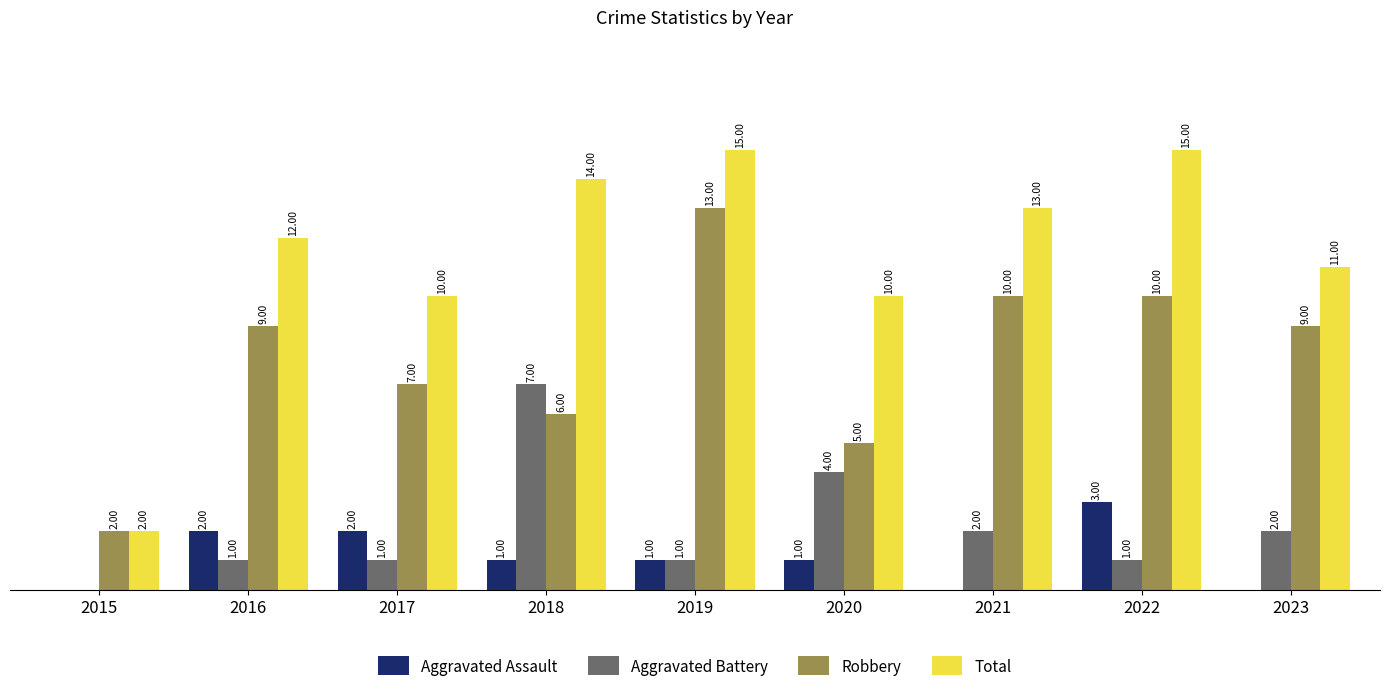

Which series changed the most between 2016 and 2018?

Aggravated Battery